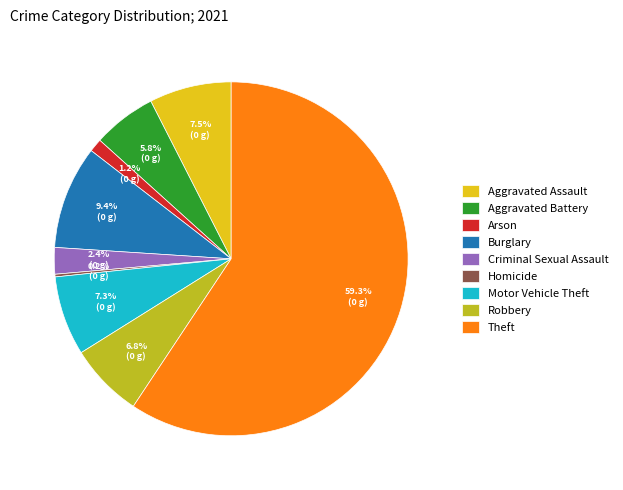

What percentage is NOT represented by Robbery?

93.2%